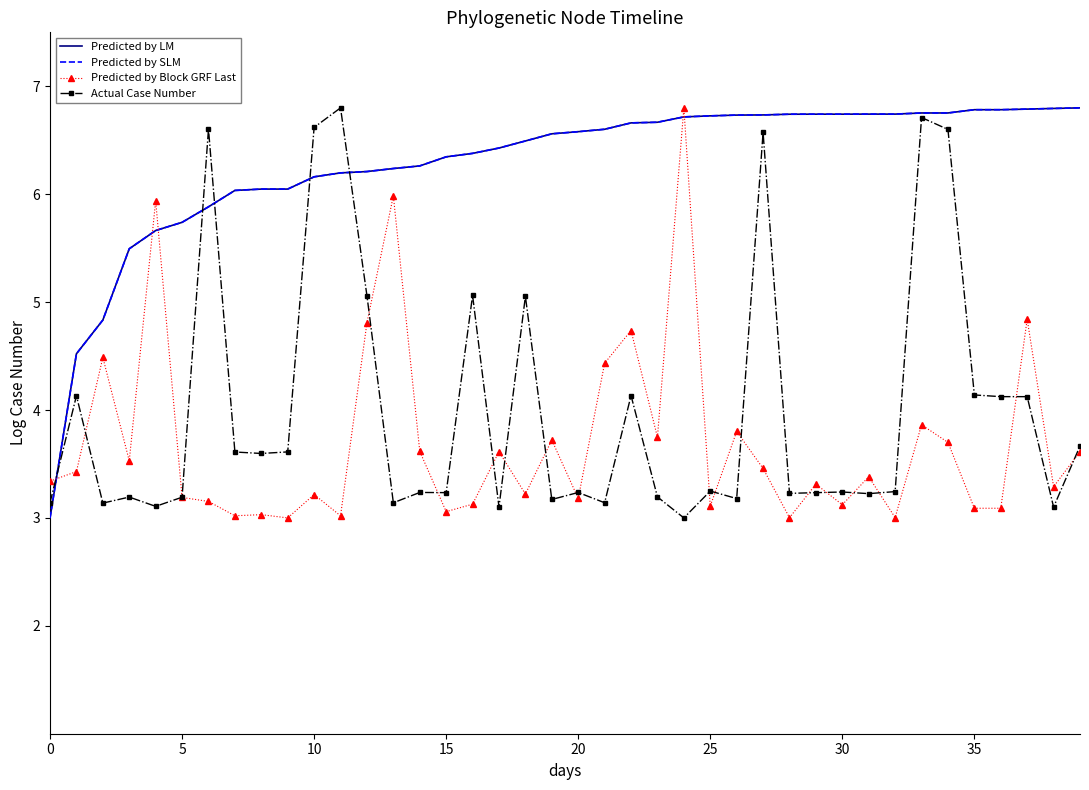

How many categories are shown in the chart?

40